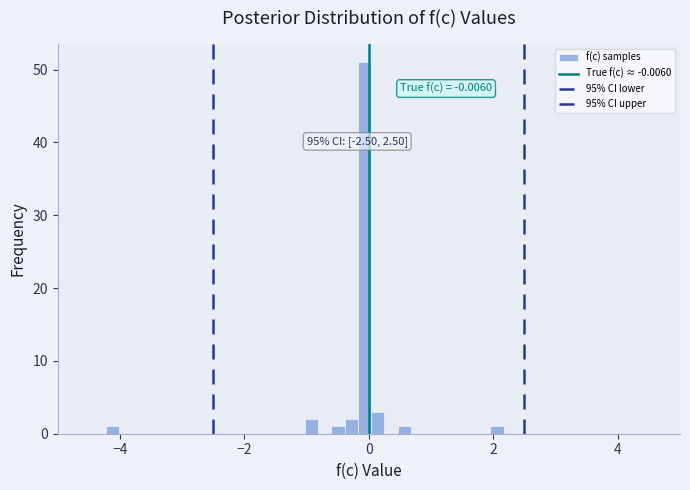

Around what value on the x-axis is the tallest bar? Give the approximate position of its centre, as read against the axis.

0.0